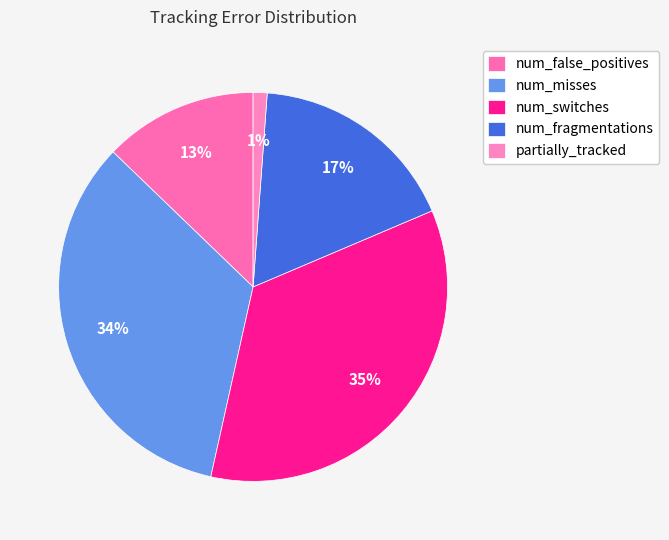

Approximately how many times larger is the value at num_switches compared to num_fragmentations?

2.0